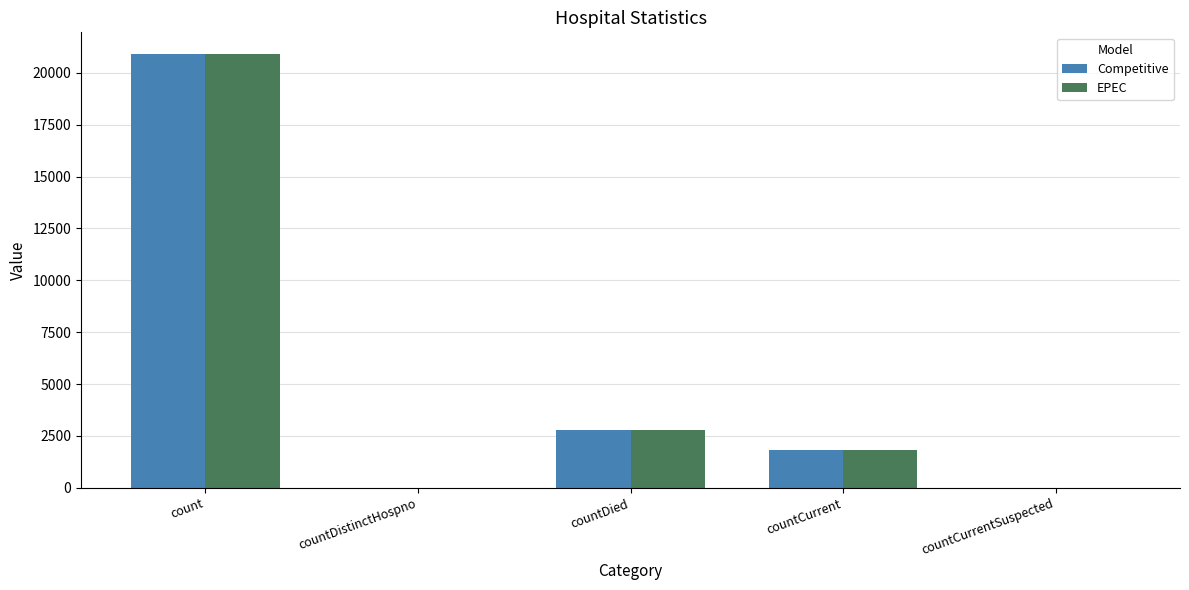

What is the average value of the Competitive series?

5109